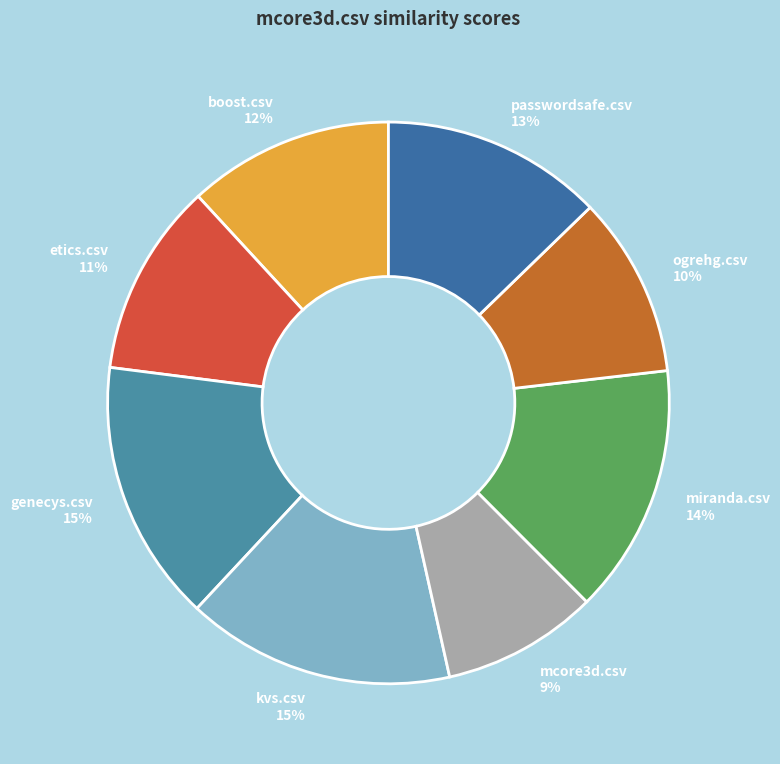

Between miranda.csv and etics.csv, which is larger?

miranda.csv